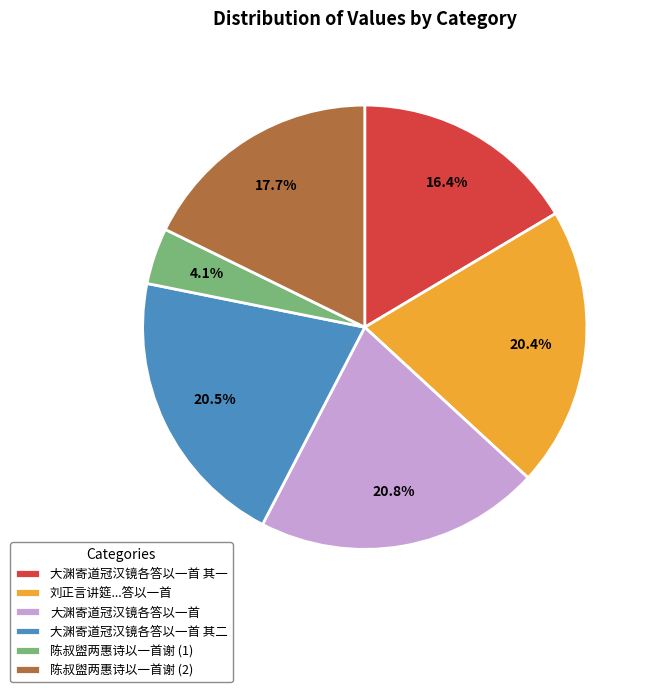

Which has a higher value, 大渊寄道冠汉镜各答以一首 其一 or 大渊寄道冠汉镜各答以一首?

大渊寄道冠汉镜各答以一首